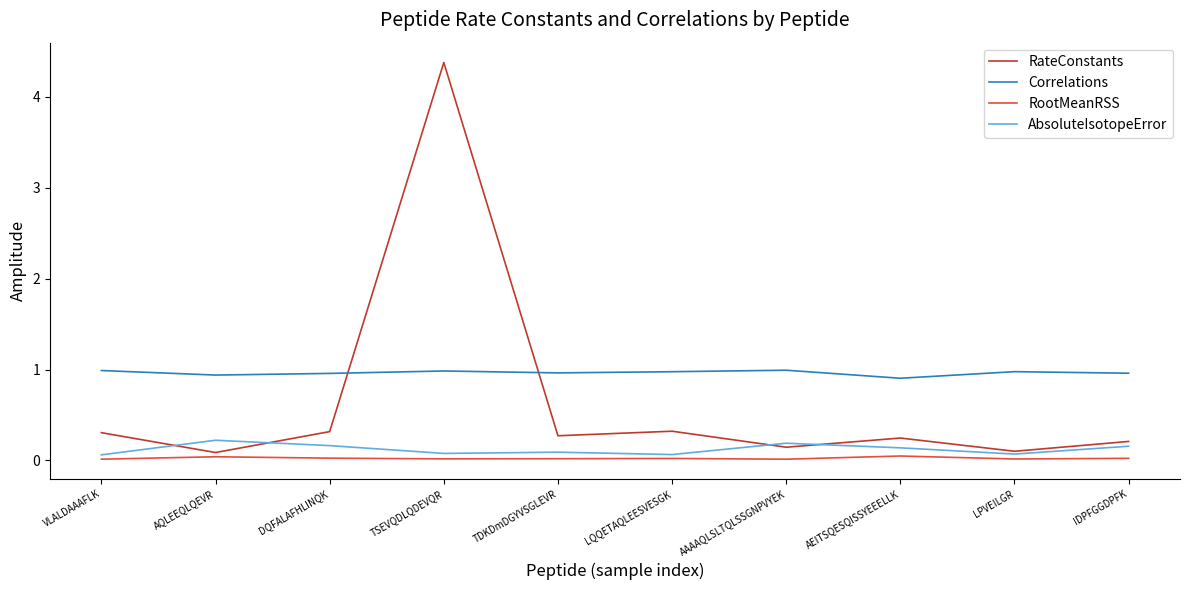

Is the value of RootMeanRSS at TSEVQDLQDEVQR greater than the value of Correlations at DQFALAFHLINQK?

No